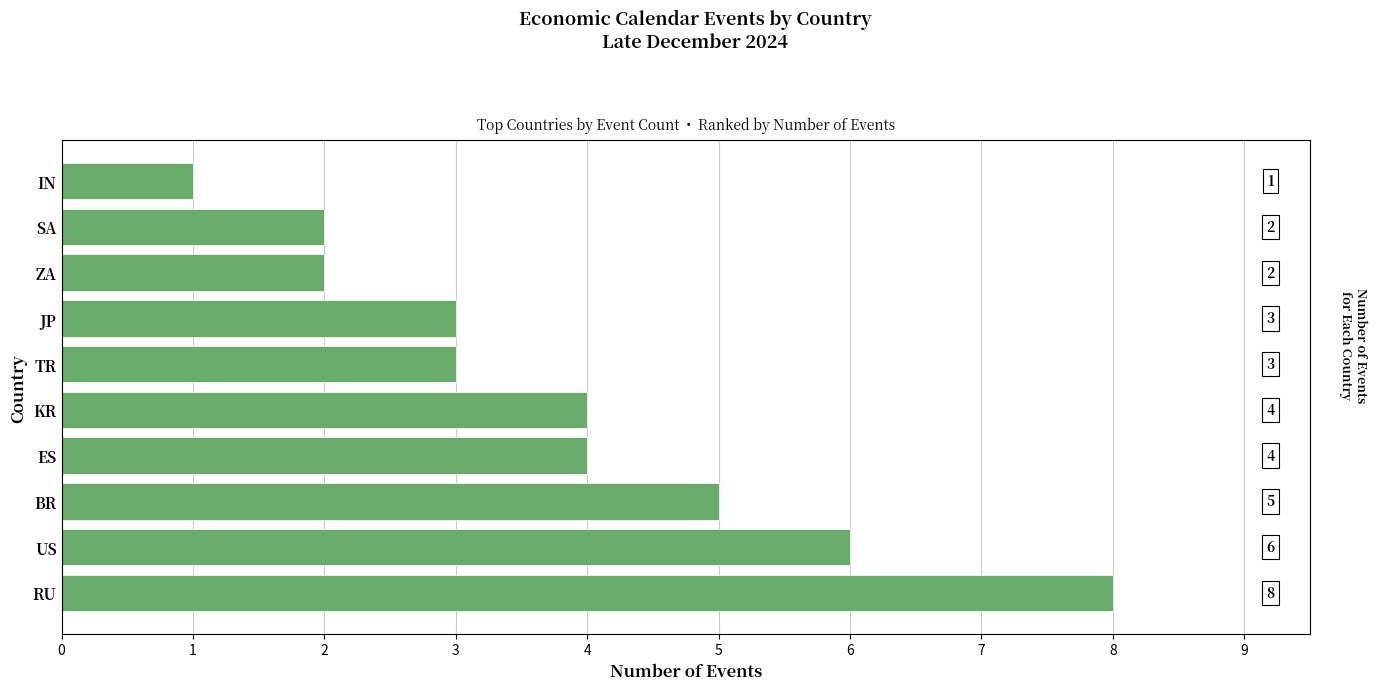

The value at ZA is 3. True or false?

False